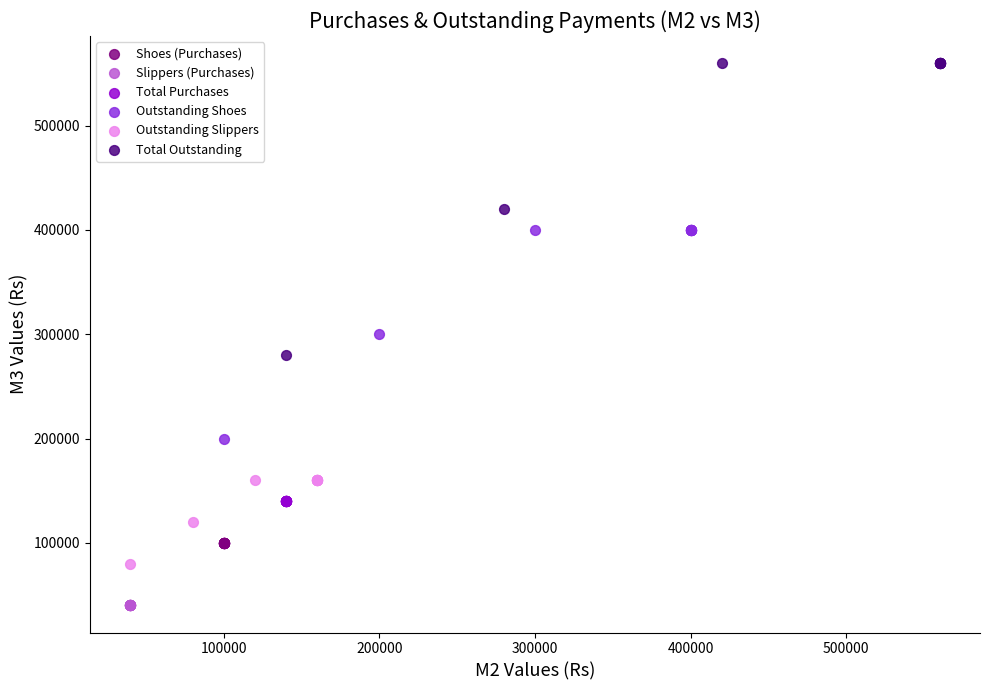

Which series contains the highest Y value?

Total Outstanding